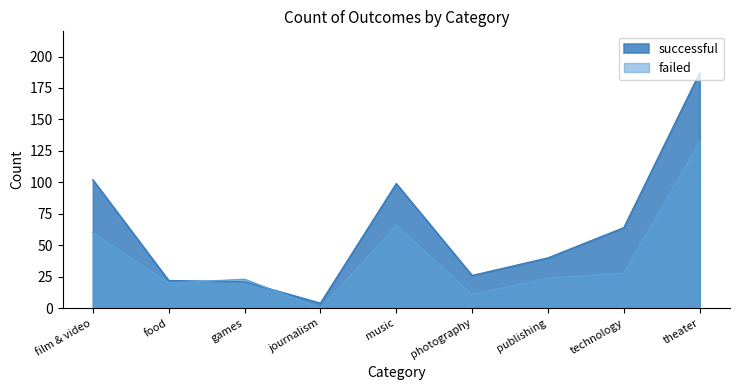

Where is successful nearest to the value 95?

music